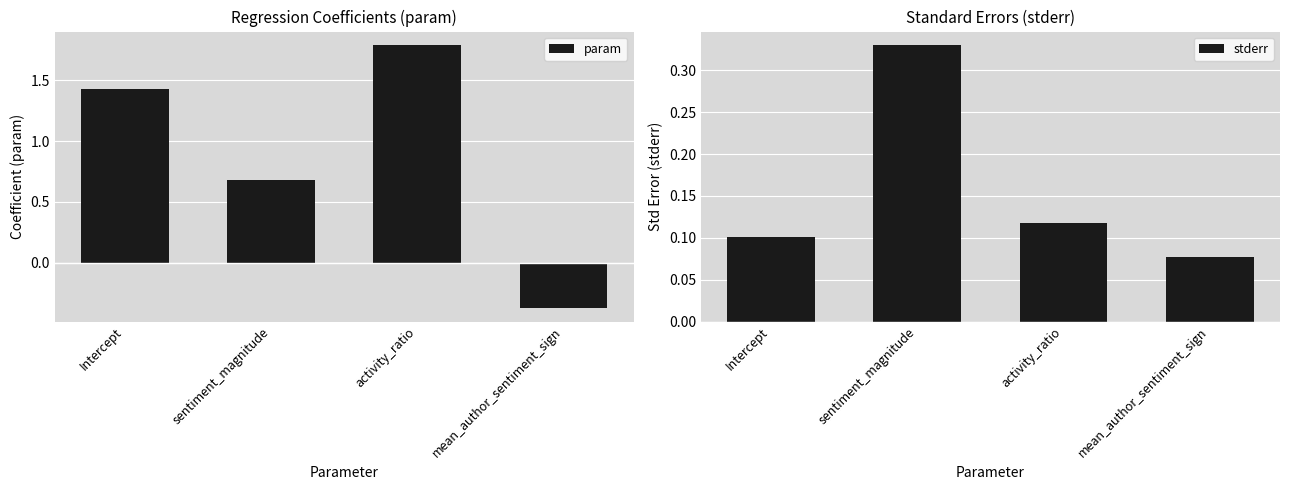

At how many categories does at least one series exceed 1?

2